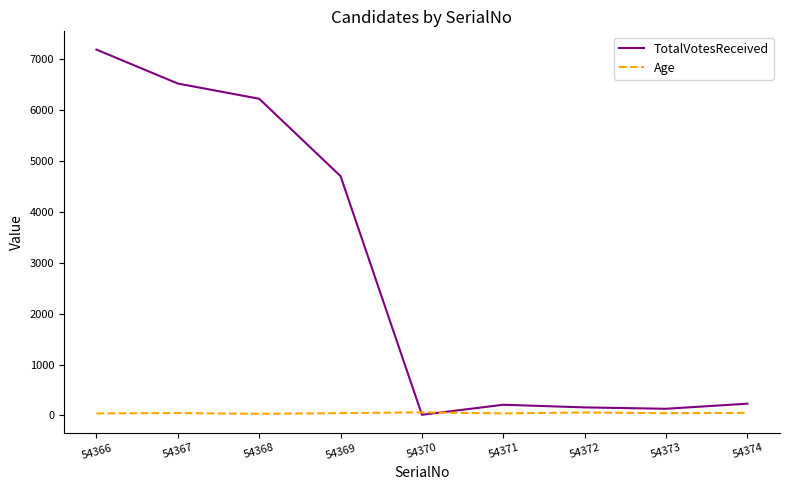

Where is TotalVotesReceived nearest to the value 3600?

54369